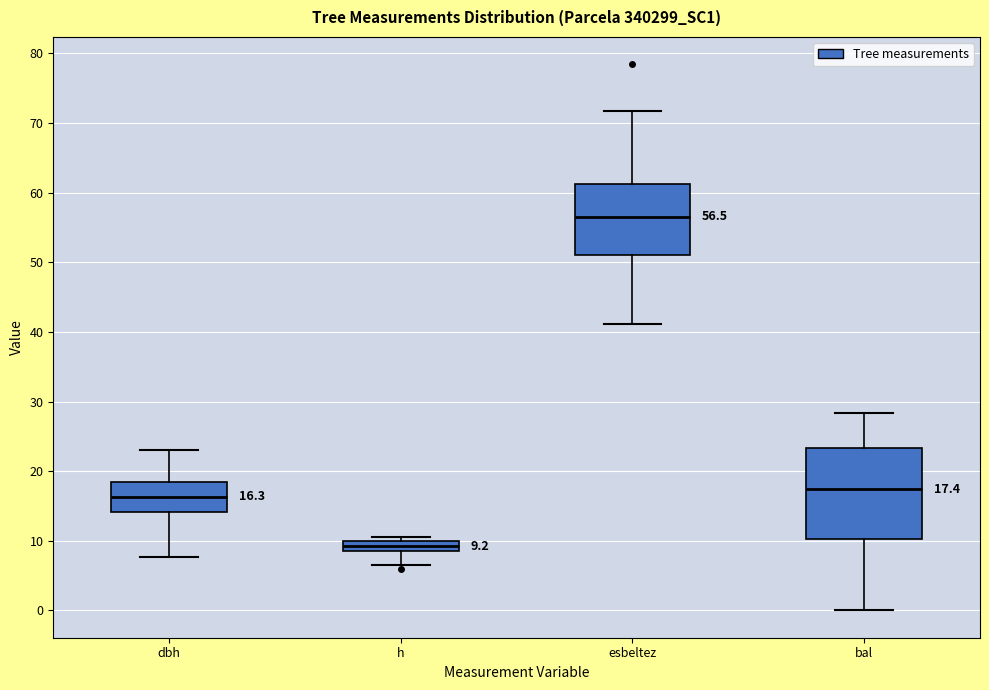

Comparing the boxes themselves (not the whiskers), which one is the tallest?

bal